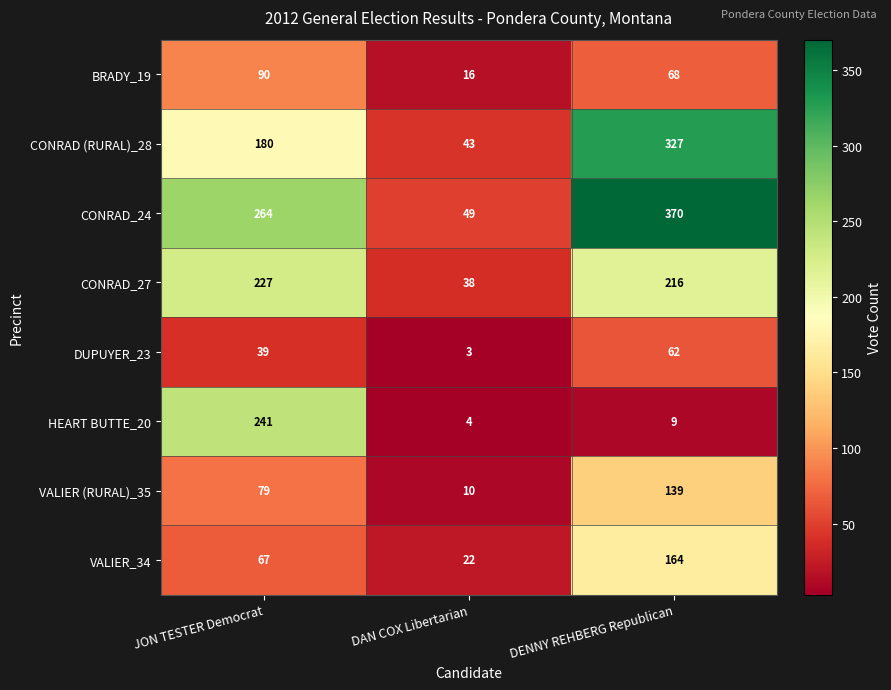

What is the maximum value shown in the chart?

370